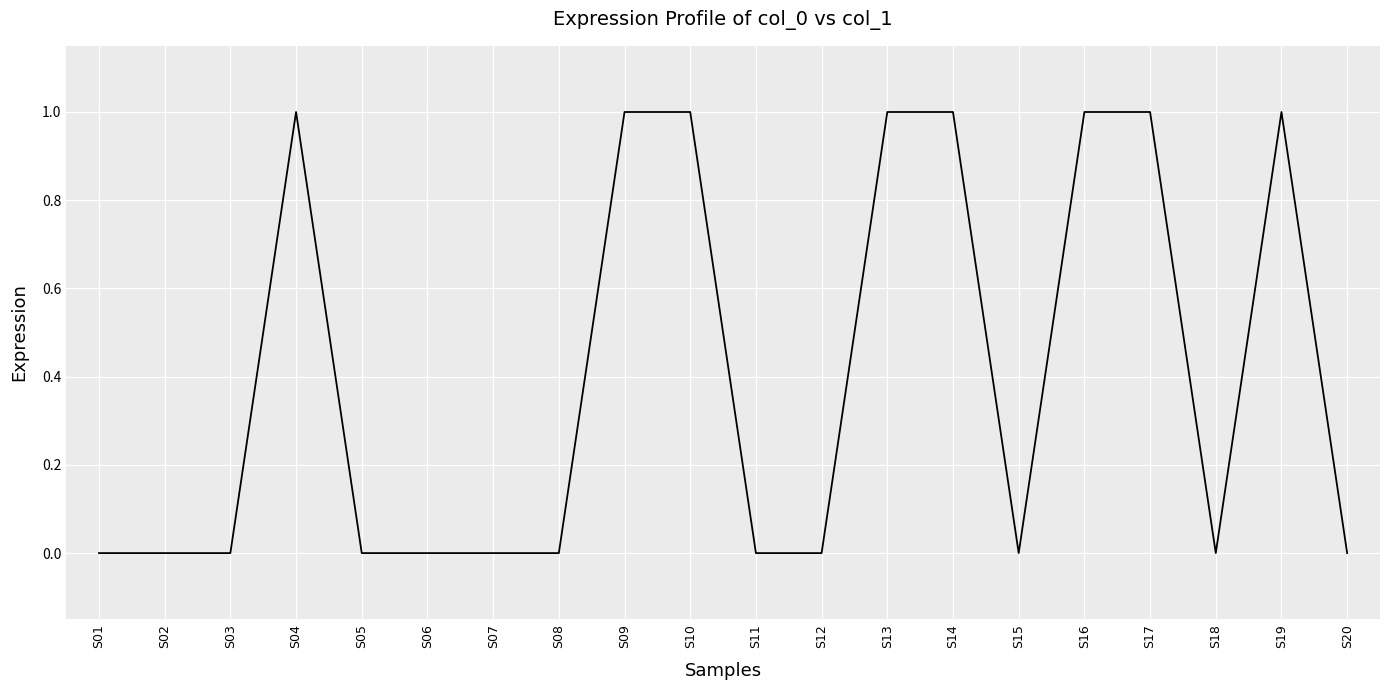

The value at S04 is 1. True or false?

True